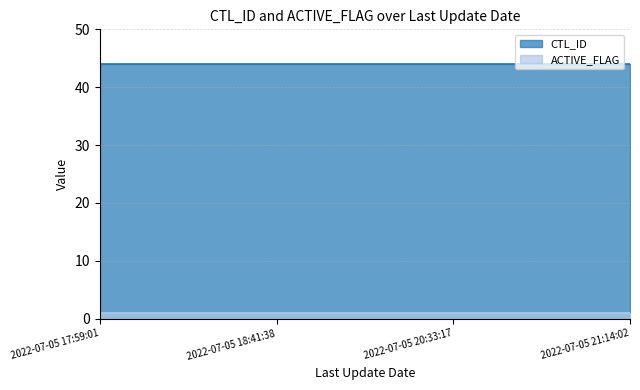

Which has a higher value, 2022-07-05 20:33:17 or 2022-07-05 18:41:38?

2022-07-05 20:33:17